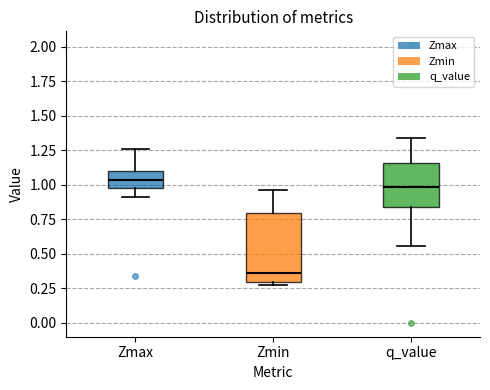

Reading left to right, read every box against the y-axis: the position of its median line, the range the box covers, and the ends of its whiskers. The values are not printed on the chart, so give them approximately, as read against the axis.

Zmax: median 1.05, box 0.95 to 1.10, whiskers 0.90 to 1.25
Zmin: median 0.35, box 0.30 to 0.80, whiskers 0.30 (just below the box's lower edge) to 0.95
q_value: median 1.00, box 0.85 to 1.15, whiskers 0.55 to 1.35